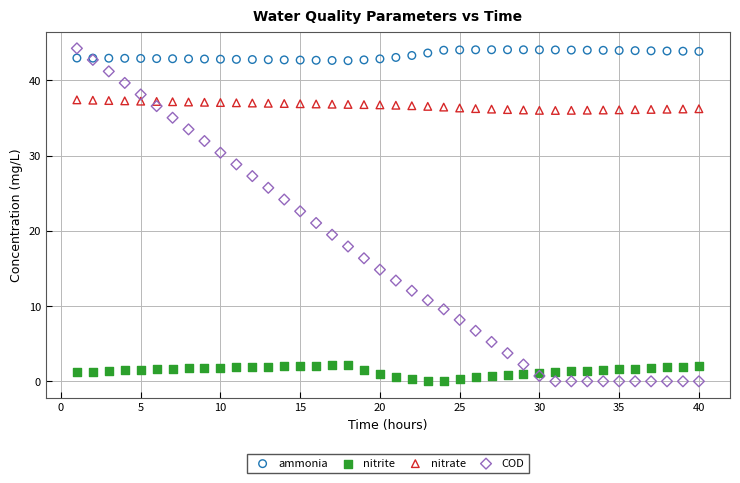

Which series has the widest spread of Y values?

COD